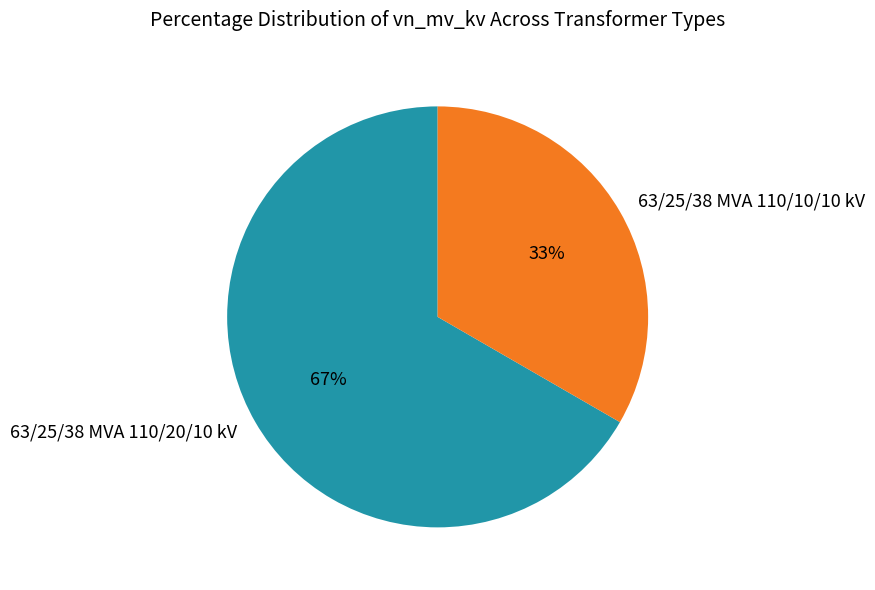

Approximately how many times larger is the value at 63/25/38 MVA 110/10/10 kV compared to 63/25/38 MVA 110/20/10 kV?

0.5